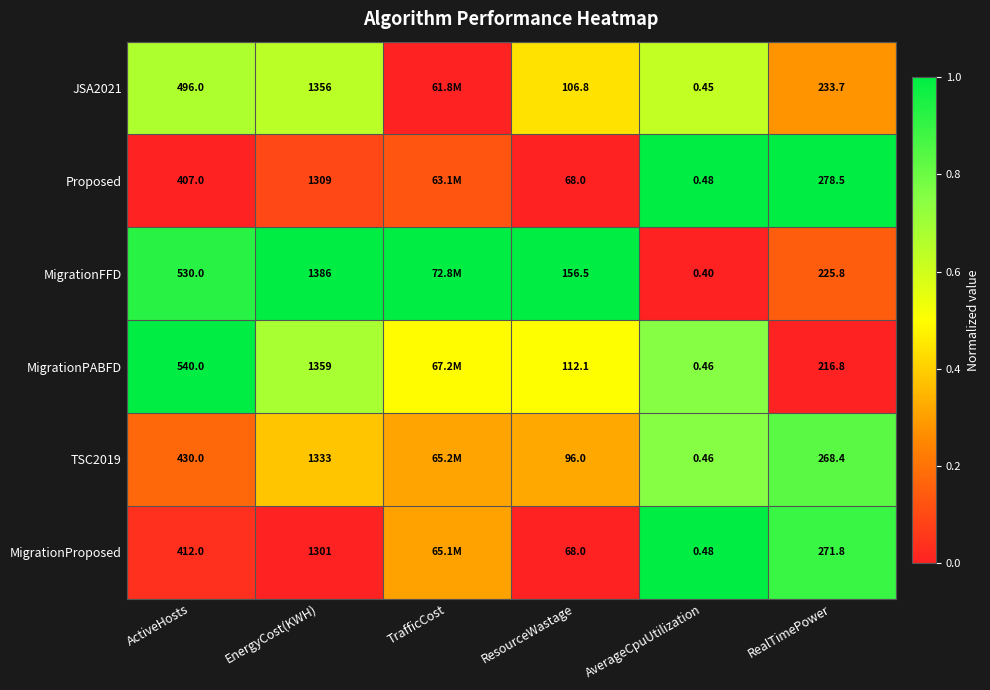

Between ActiveHosts and AverageCpuUtilization, which series saw the biggest shift?

MigrationPABFD